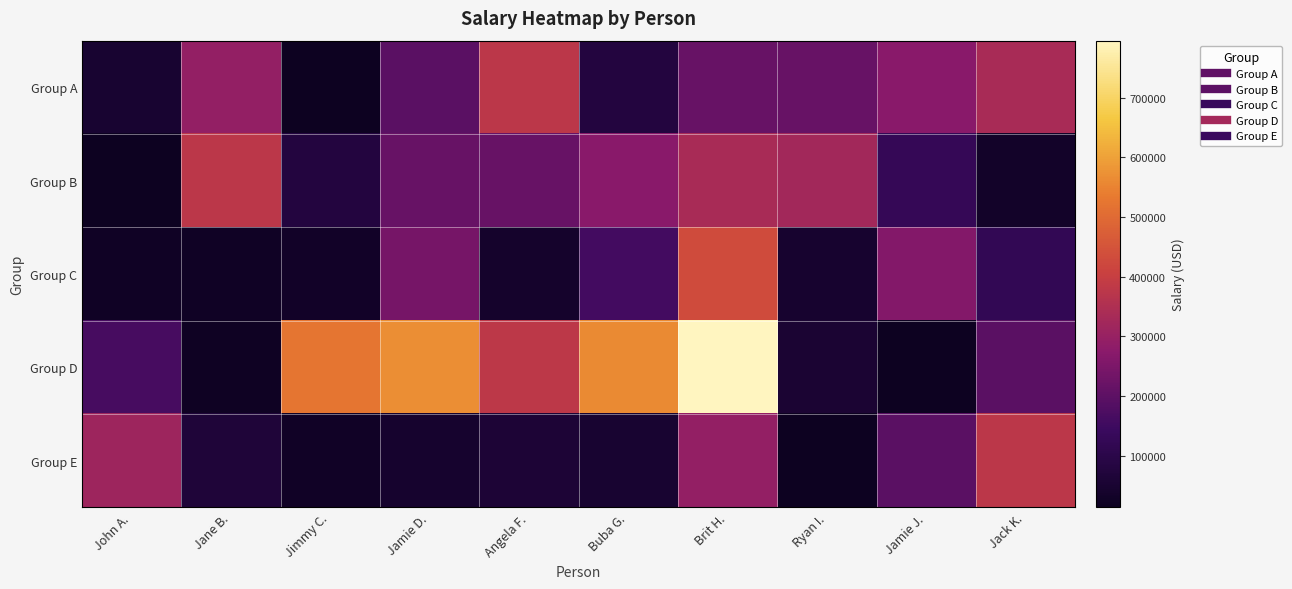

Reading left to right, extract all data points from this chart.

Group A: John A.=48008.2	Jane B.=293159.8	Jimmy C.=13603.6	Jamie D.=195203.0	Angela F.=375103.8	Buba G.=80002.9	Brit H.=216005.1	Ryan I.=216008.7	Jamie J.=272802.4	Jack K.=336384.3
Group B: John A.=13605.6	Jane B.=375103.8	Jimmy C.=80002.9	Jamie D.=216005.1	Angela F.=216008.7	Buba G.=272802.4	Brit H.=336384.3	Ryan I.=323127.7	Jamie J.=127409.1	Jack K.=33009.4
Group C: John A.=25207.7	Jane B.=24007.9	Jimmy C.=31009.6	Jamie D.=239701.3	Angela F.=39905.7	Buba G.=158405.0	Brit H.=431258.3	Ryan I.=45376.1	Jamie J.=261626.5	Jack K.=123004.6
Group D: John A.=165755.0	Jane B.=22504.6	Jimmy C.=525002.7	Jamie D.=568756.2	Angela F.=379602.2	Buba G.=560633.4	Brit H.=795609.0	Ryan I.=54004.7	Jamie J.=15205.3	Jack K.=194405.7
Group E: John A.=314929.9	Jane B.=66506.9	Jimmy C.=27009.4	Jamie D.=44001.2	Angela F.=60008.2	Buba G.=48008.2	Brit H.=293159.8	Ryan I.=13603.6	Jamie J.=195203.0	Jack K.=375103.8